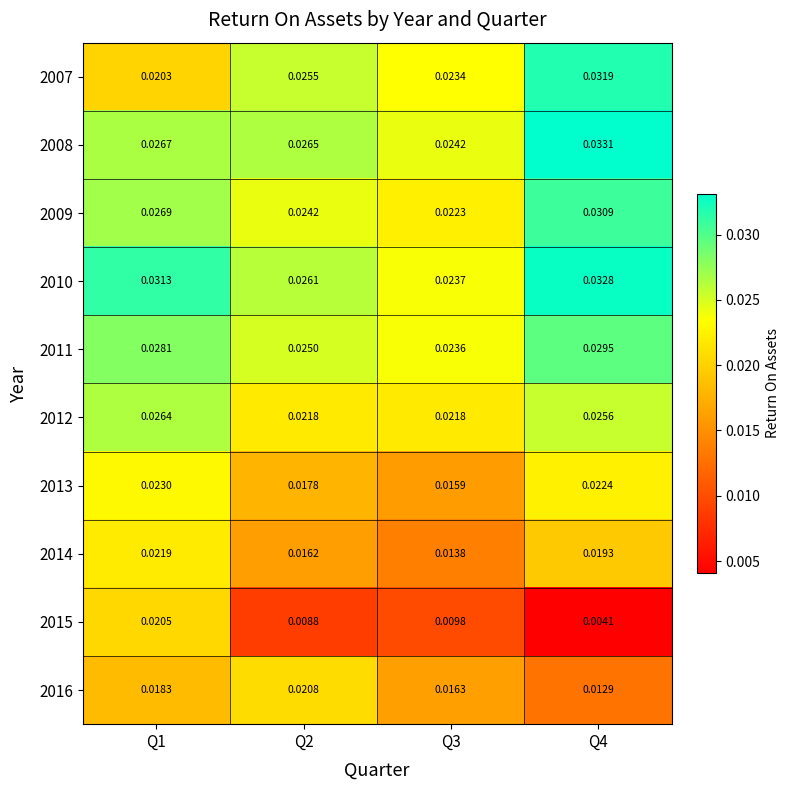

Which series has the widest spread of values?

2015